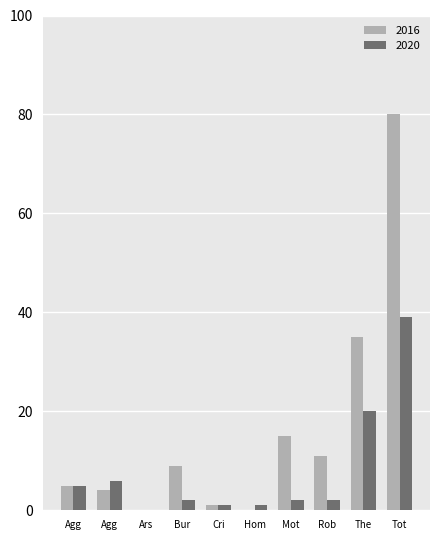

Reading left to right, what are all the values shown in this chart?

2016: 5	4	0	9	1	0	15	11	35	80
2020: 5	6	0	2	1	1	2	2	20	39